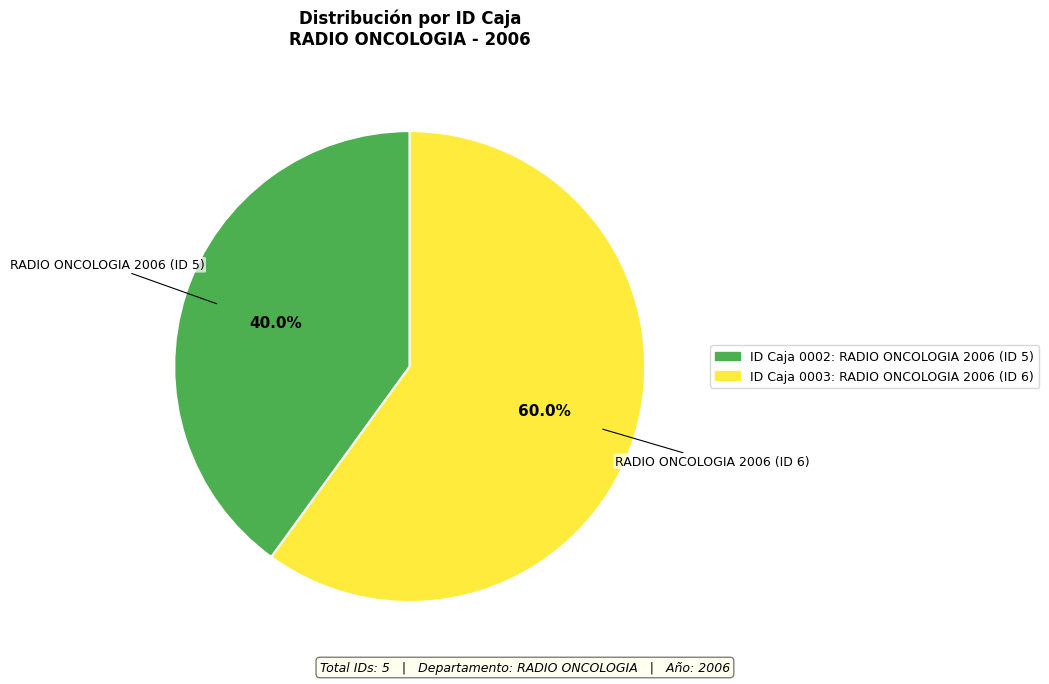

Count the number of slices in the pie.

2